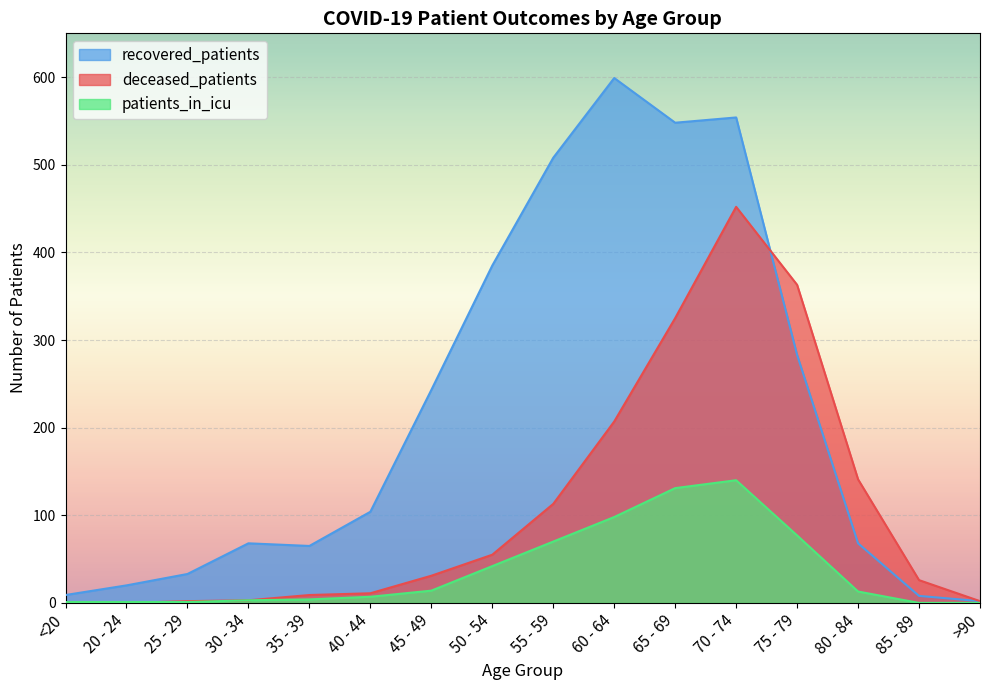

Is it true that patients_in_icu equals 67 at 60 - 64?

False